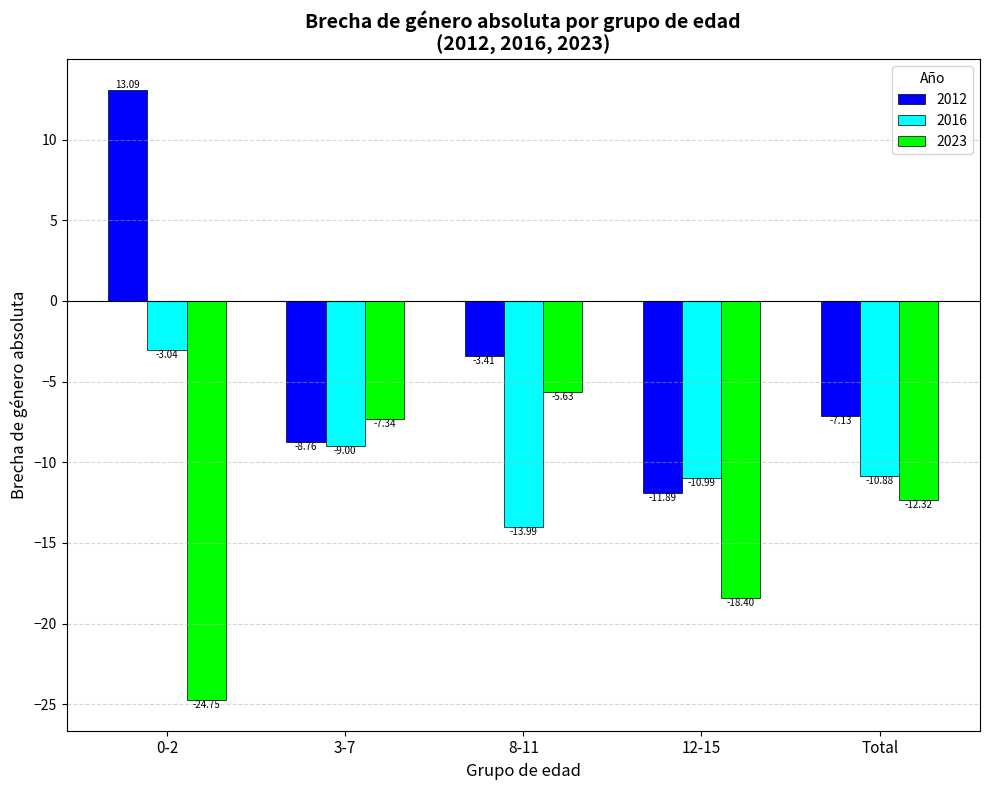

Rank the categories by 2012 value from highest to lowest.

0-2, 8-11, Total, 3-7, 12-15